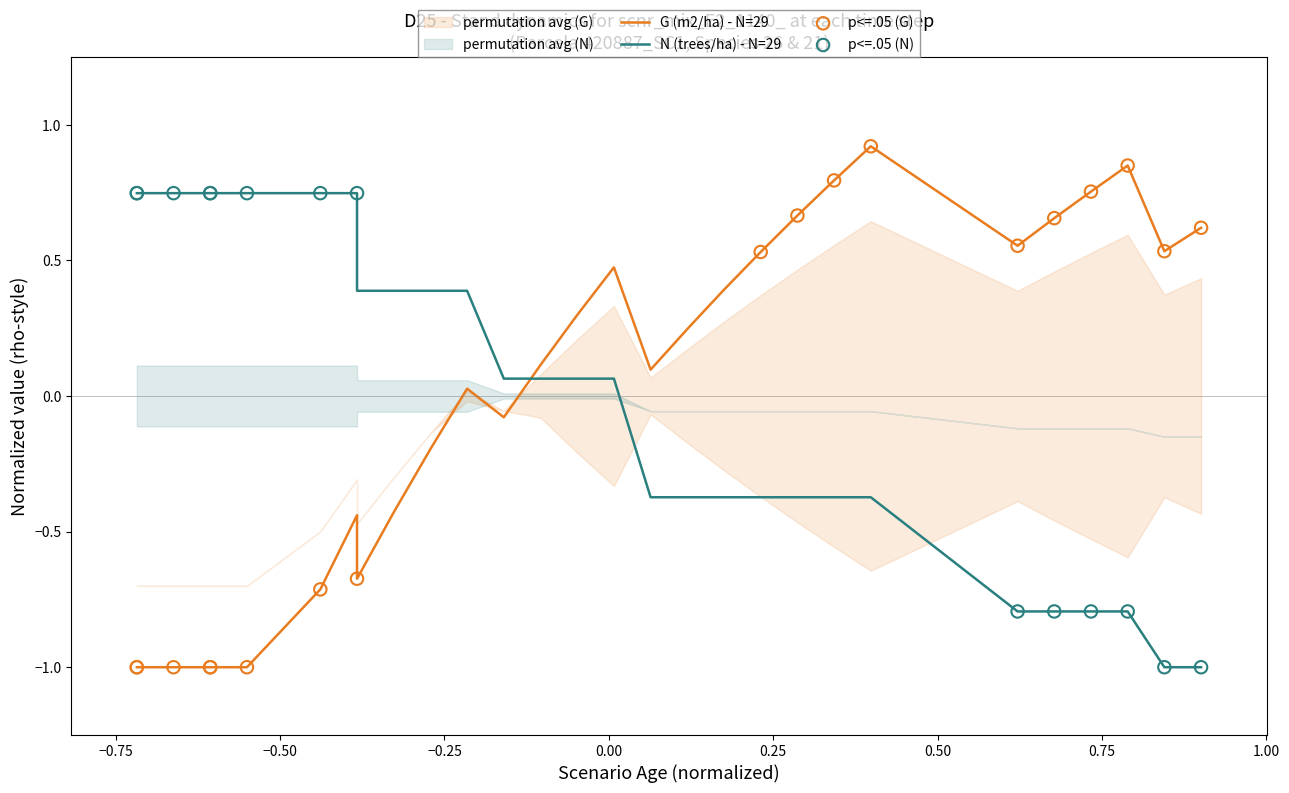

Is the value of G (m2/ha) at 55 greater than the value of N (trees/ha) at 35?

No